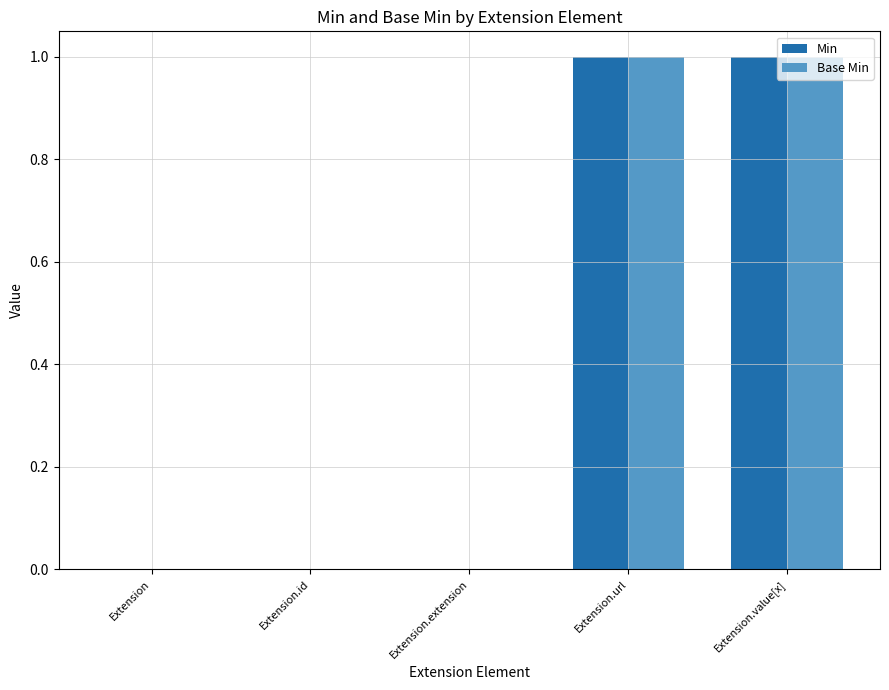

True or false: Min has a value of 0 at Extension.value[x].

False